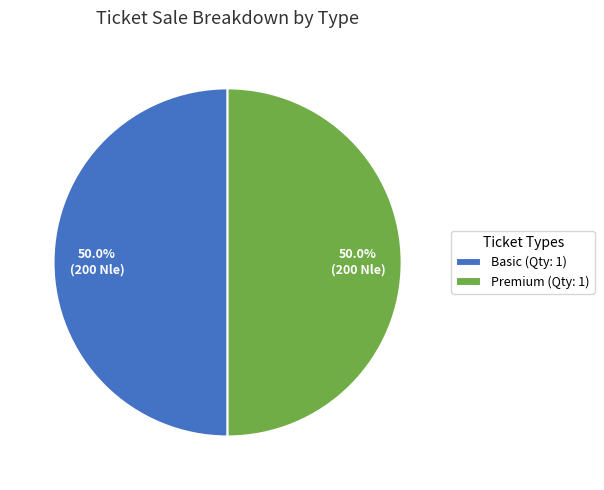

What percentage do Basic (Qty: 1) and Premium (Qty: 1) together represent?

100.0%